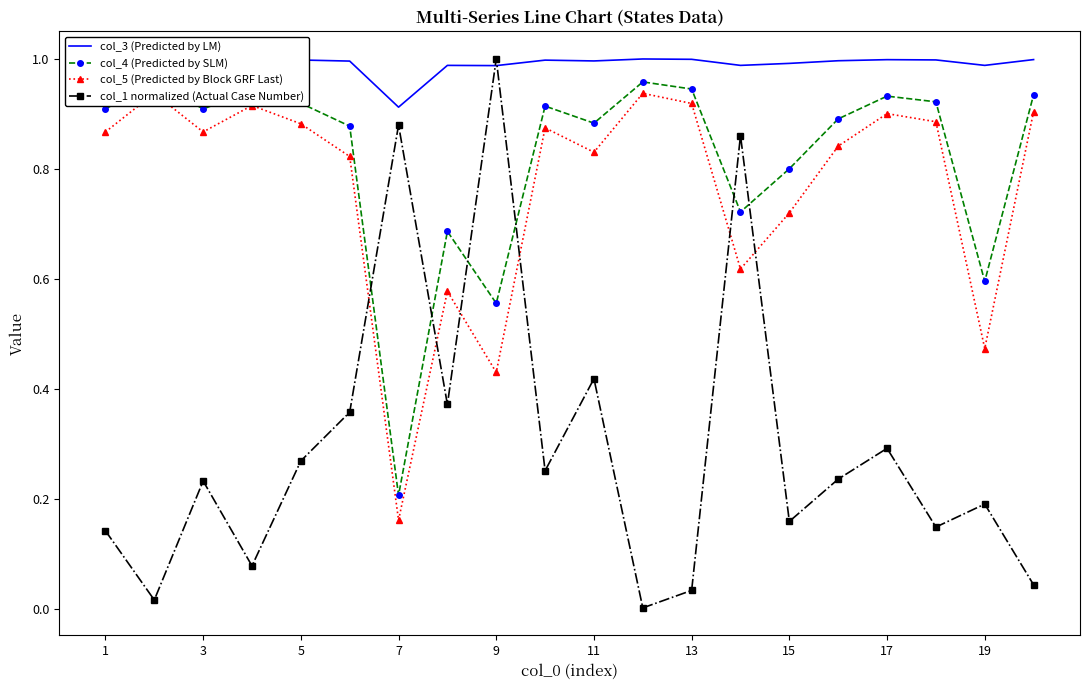

Which series has the largest range (max minus min)?

col_1 normalized (Actual Case Number)